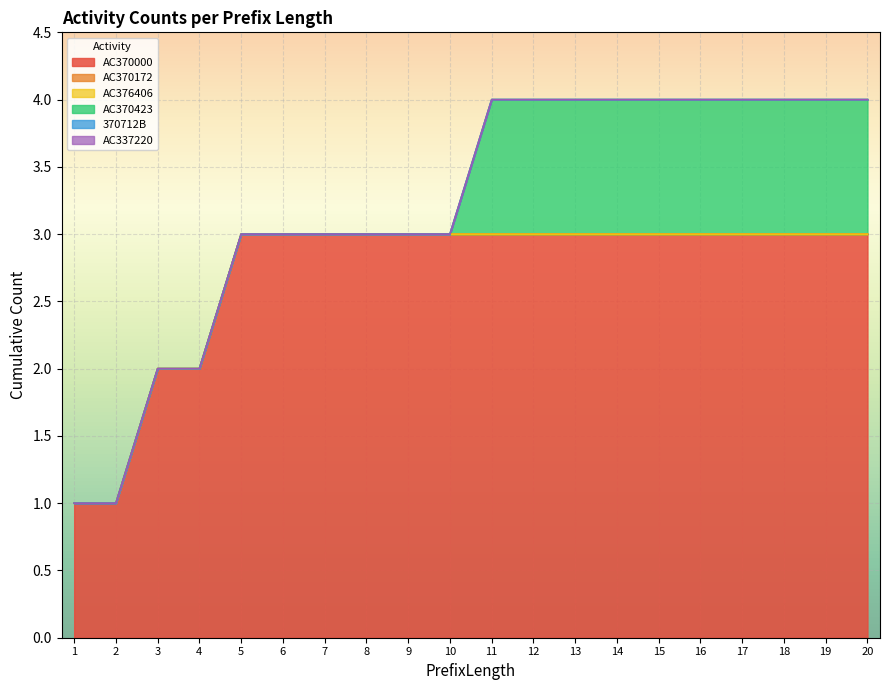

Reading left to right, transcribe all the data shown in this chart.

AC370000: 1=1	2=1	3=2	4=2	5=3	6=3	7=3	8=3	9=3	10=3	11=3	12=3	13=3	14=3	15=3	16=3	17=3	18=3	19=3	20=3
AC370172: 1=0	2=0	3=0	4=0	5=0	6=0	7=0	8=0	9=0	10=0	11=0	12=0	13=0	14=0	15=0	16=0	17=0	18=0	19=0	20=0
AC376406: 1=0	2=0	3=0	4=0	5=0	6=0	7=0	8=0	9=0	10=0	11=0	12=0	13=0	14=0	15=0	16=0	17=0	18=0	19=0	20=0
AC370423: 1=0	2=0	3=0	4=0	5=0	6=0	7=0	8=0	9=0	10=0	11=1	12=1	13=1	14=1	15=1	16=1	17=1	18=1	19=1	20=1
370712B: 1=0	2=0	3=0	4=0	5=0	6=0	7=0	8=0	9=0	10=0	11=0	12=0	13=0	14=0	15=0	16=0	17=0	18=0	19=0	20=0
AC337220: 1=0	2=0	3=0	4=0	5=0	6=0	7=0	8=0	9=0	10=0	11=0	12=0	13=0	14=0	15=0	16=0	17=0	18=0	19=0	20=0